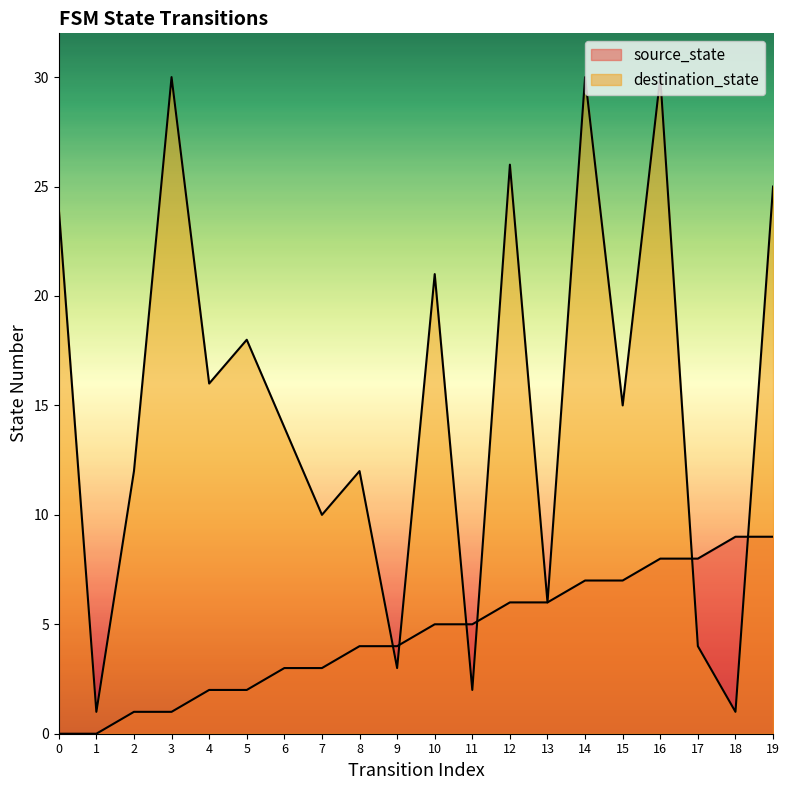

Which series has the largest total across all categories?

destination_state